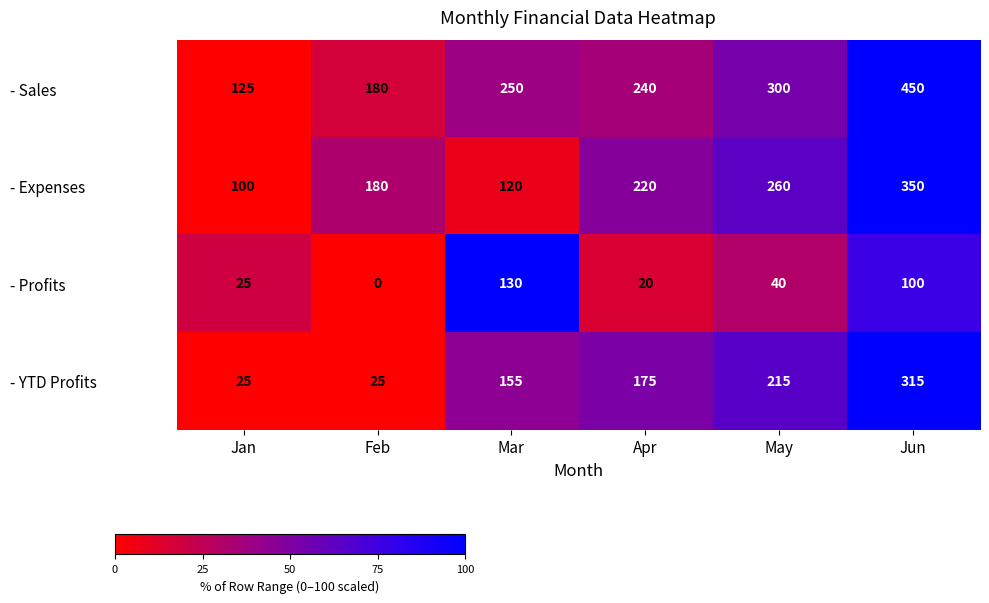

The - Profits series shows 130 at Mar. True or false?

True